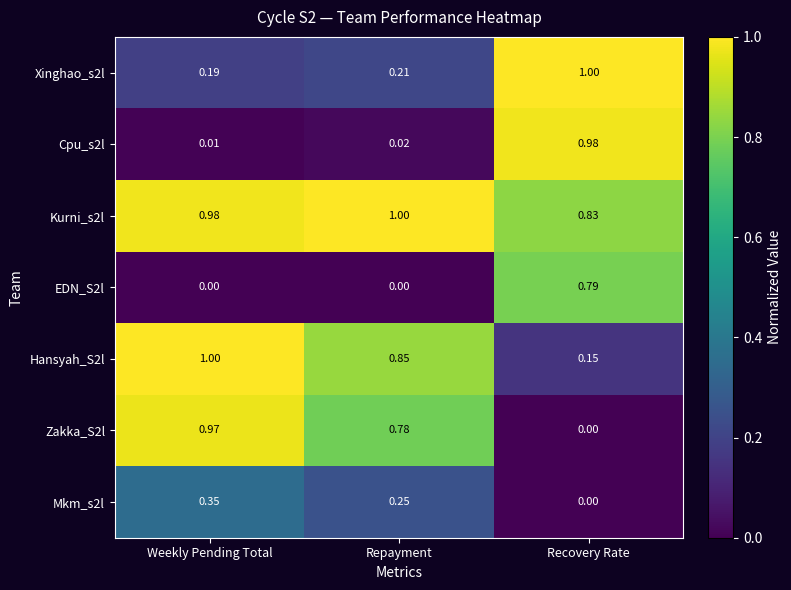

Is the value of Mkm_s2l at Recovery Rate greater than the value of Xinghao_s2l at Weekly Pending Total?

No